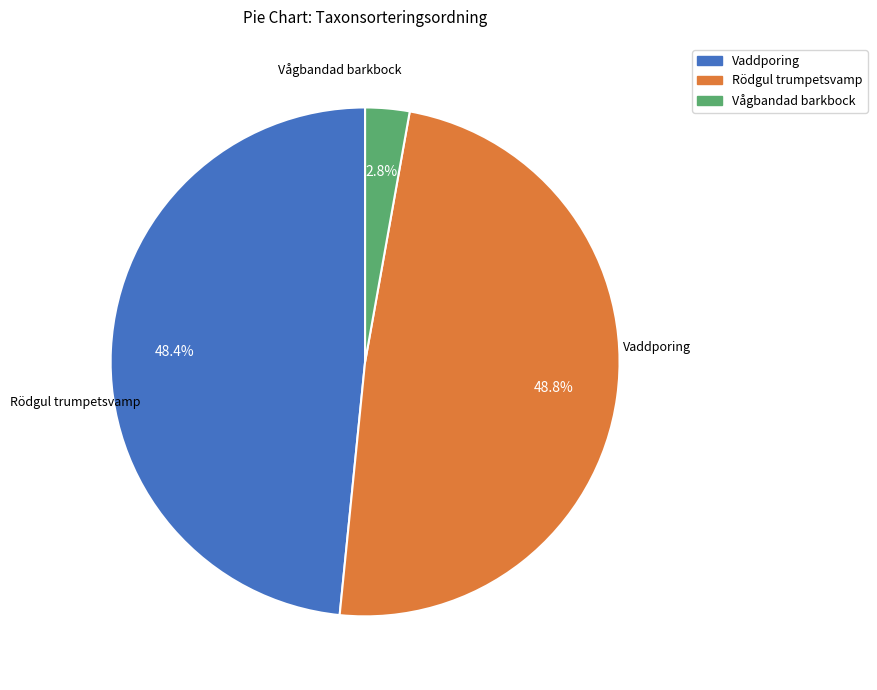

To the nearest percent, what percentage of the pie is Vaddporing?

48%